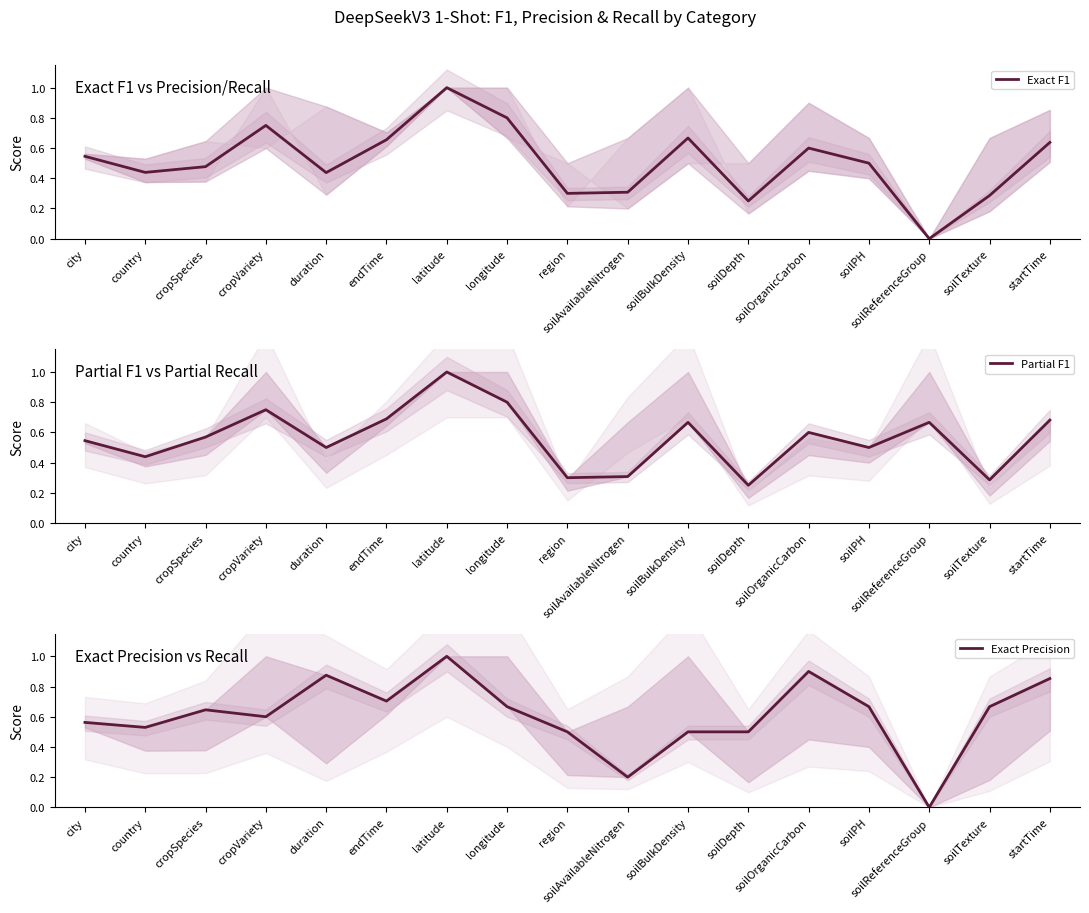

What is the average value of the Exact F1 series?

0.5